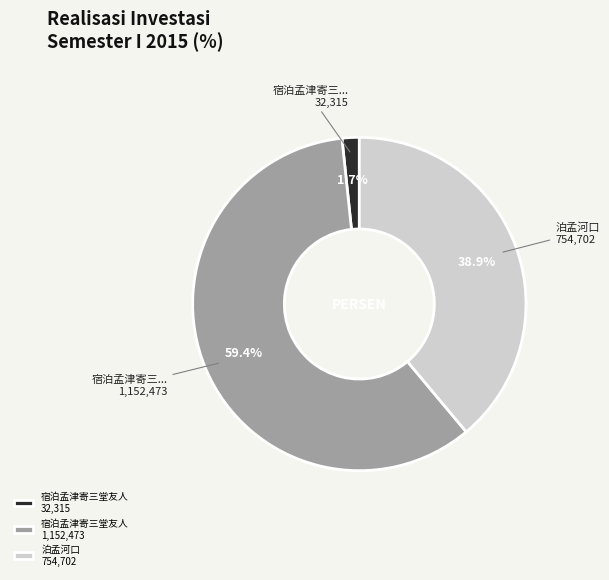

Between 宿泊孟津寄三堂友人 1,152,473 and 宿泊孟津寄三堂友人 32,315, which is larger?

宿泊孟津寄三堂友人 1,152,473